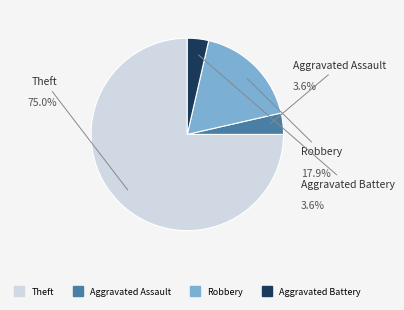

To the nearest percent, what is the average slice percentage?

25%